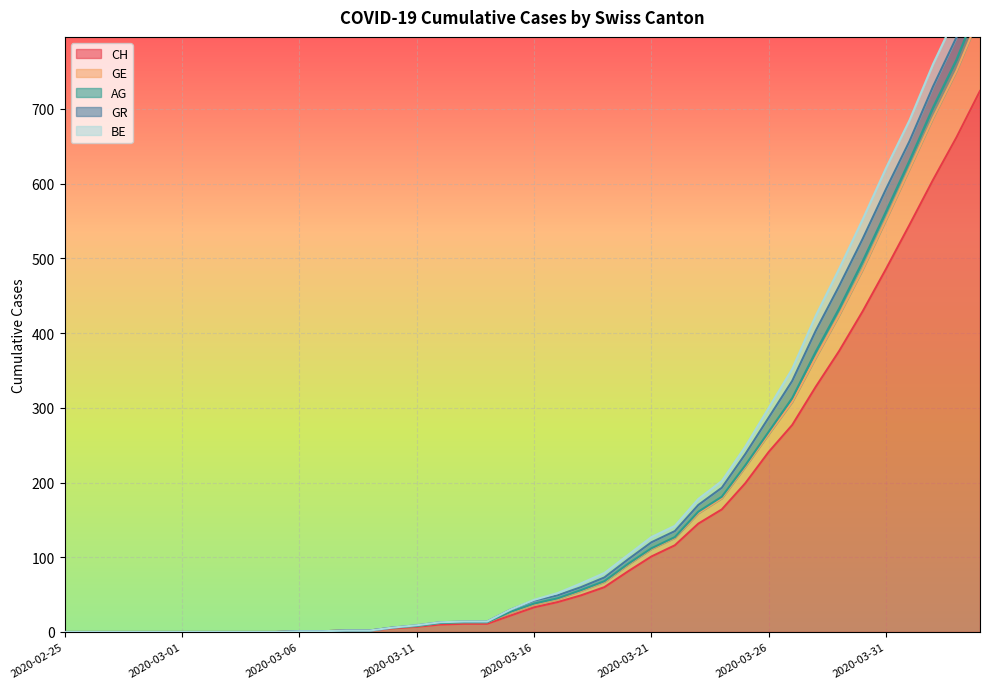

What is the label of the 25th point from the right?

2020-03-11